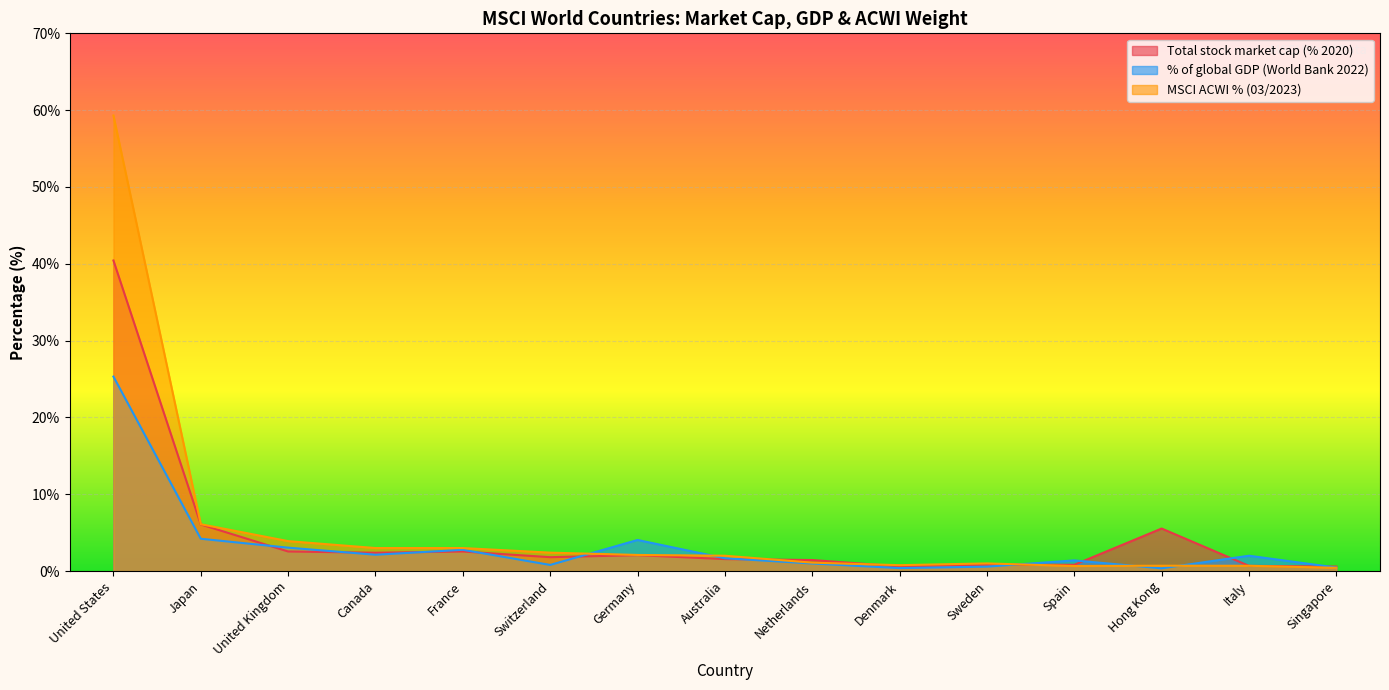

How many distinct data groups are displayed?

3